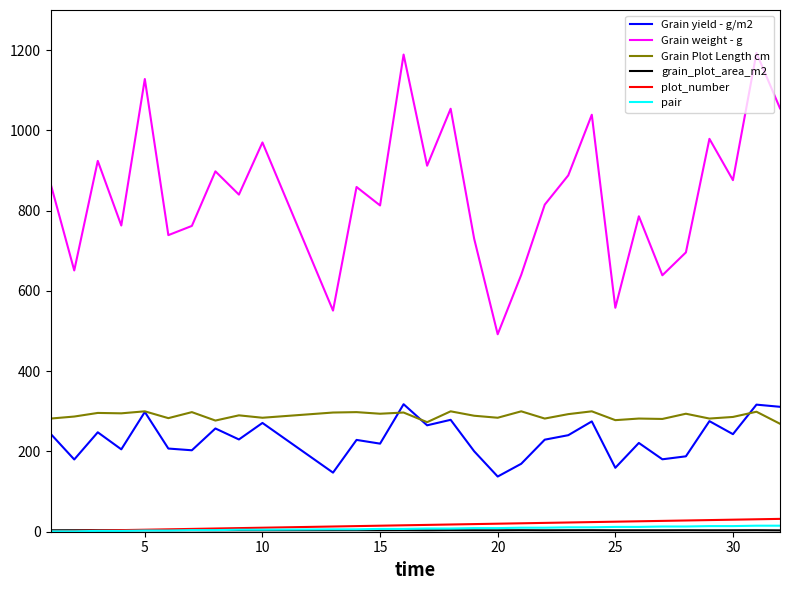

Which series has the widest spread of values?

Grain weight - g